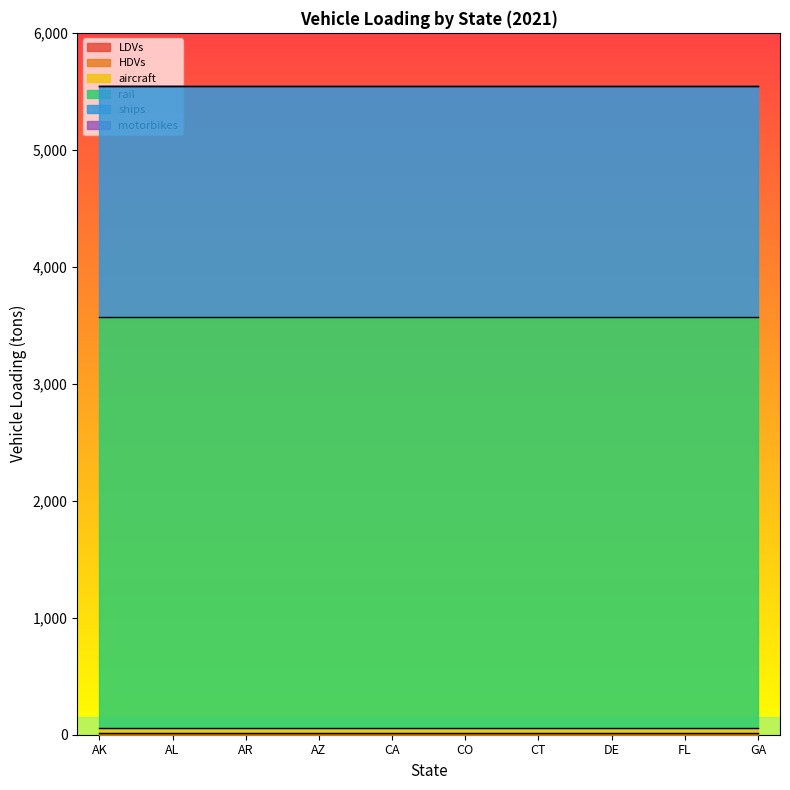

True or false: aircraft and HDVs cross at least once.

False